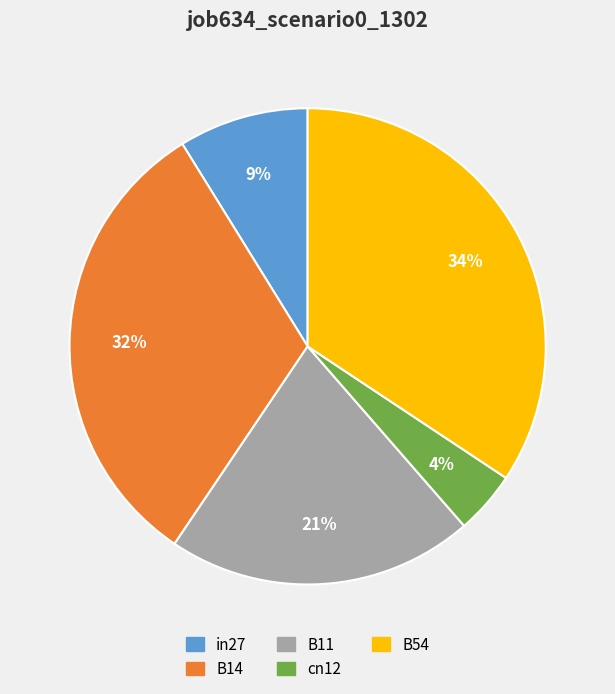

Combined, do B14 and in27 account for over 50%?

No